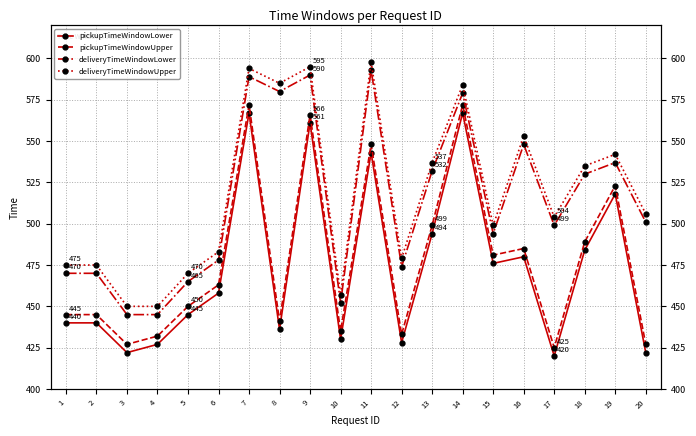

True or false: pickupTimeWindowUpper and deliveryTimeWindowLower cross at least once.

False